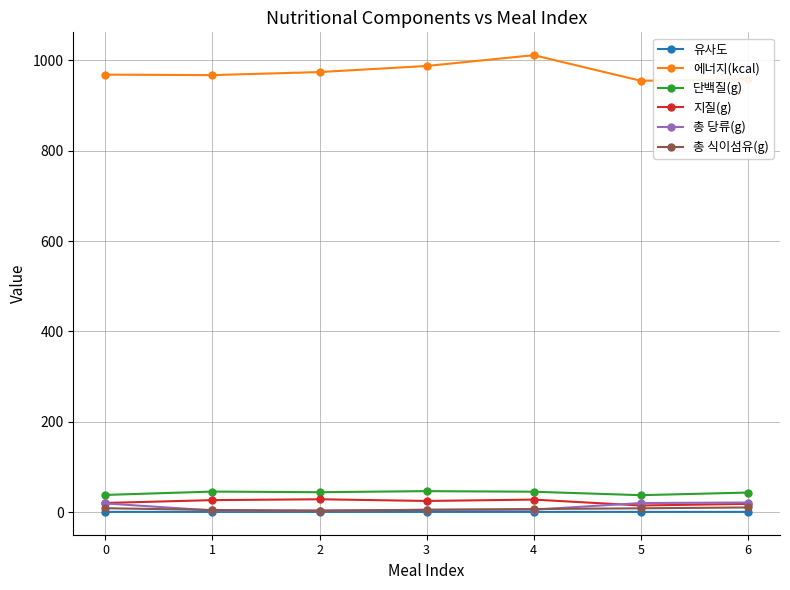

True or false: 단백질(g) has more than 0 interior local peaks.

True